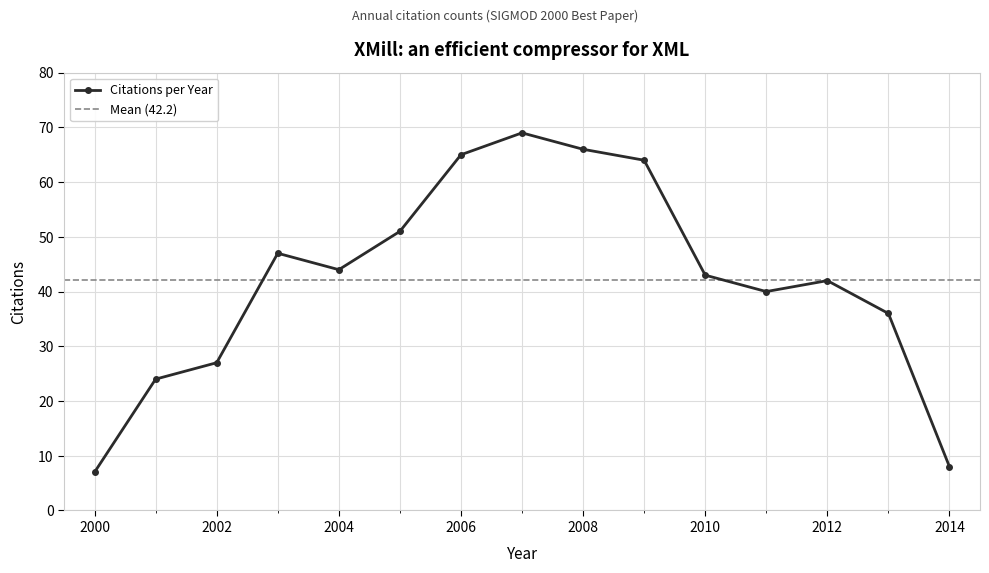

List the labels in order of value, smallest first.

2000, 2014, 2001, 2002, 2013, 2011, 2012, 2010, 2004, 2003, 2005, 2009, 2006, 2008, 2007